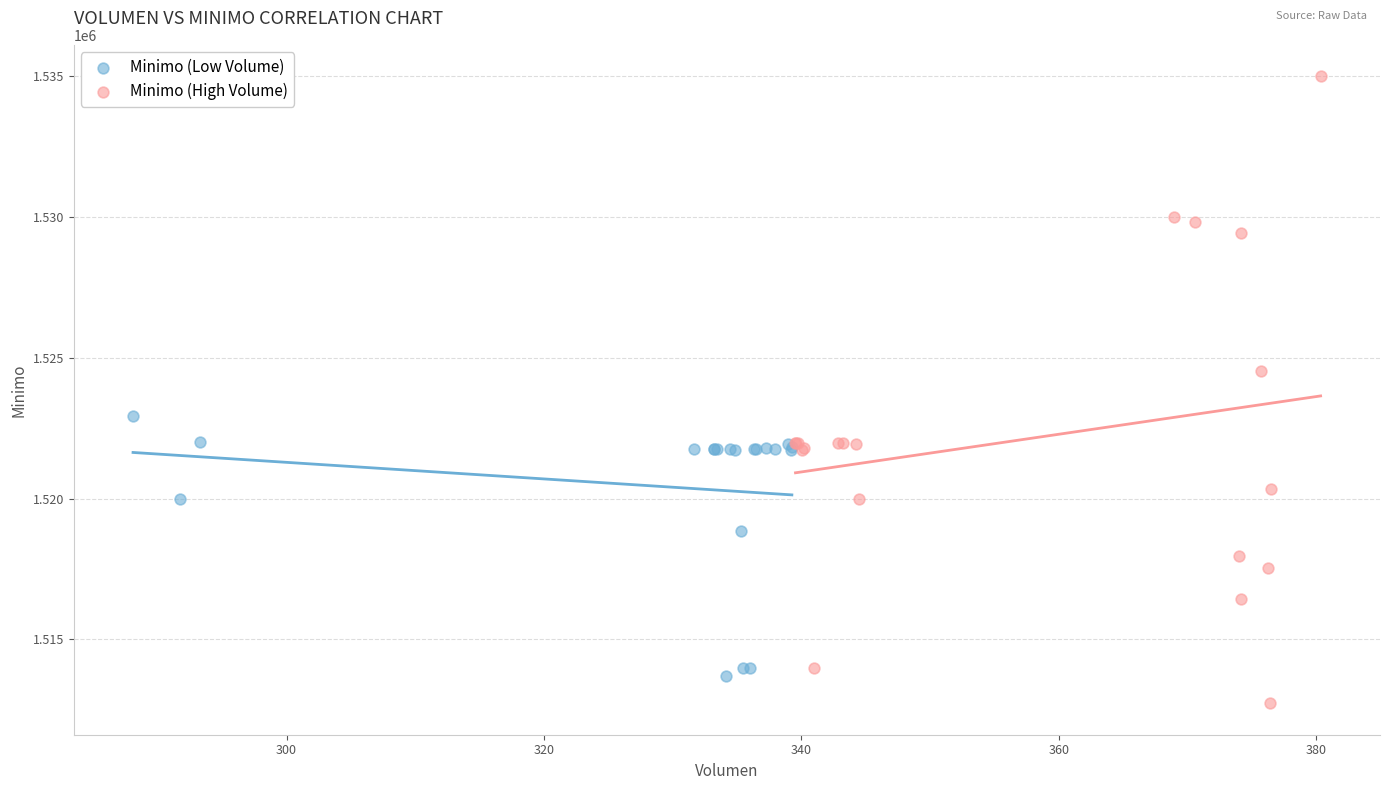

Which series has the largest Y range (max minus min)?

Minimo (High Volume)